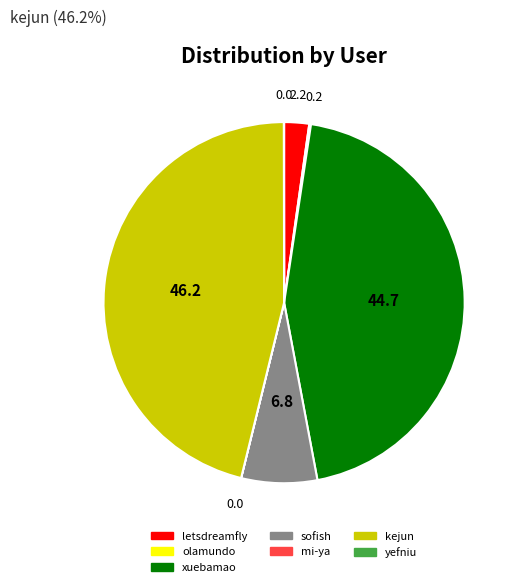

Is the sum of xuebamao and kejun greater than half?

Yes